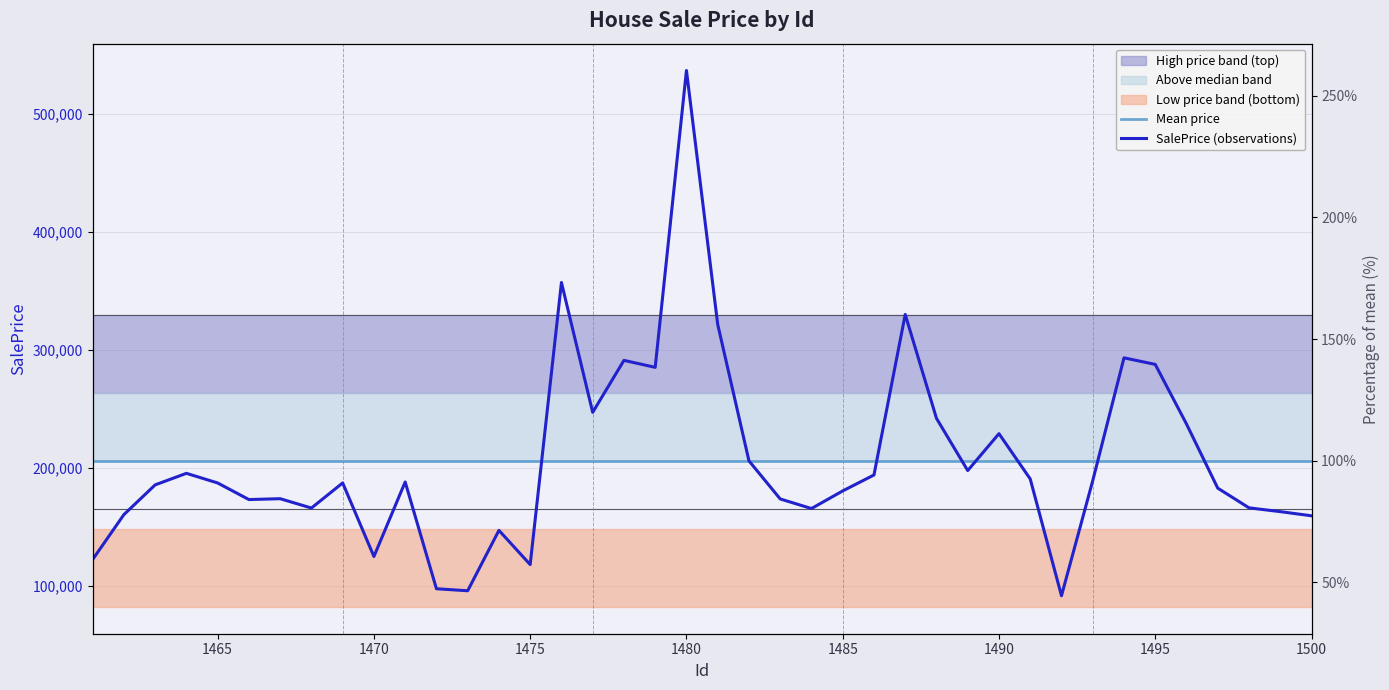

How many data points does each series have?

40